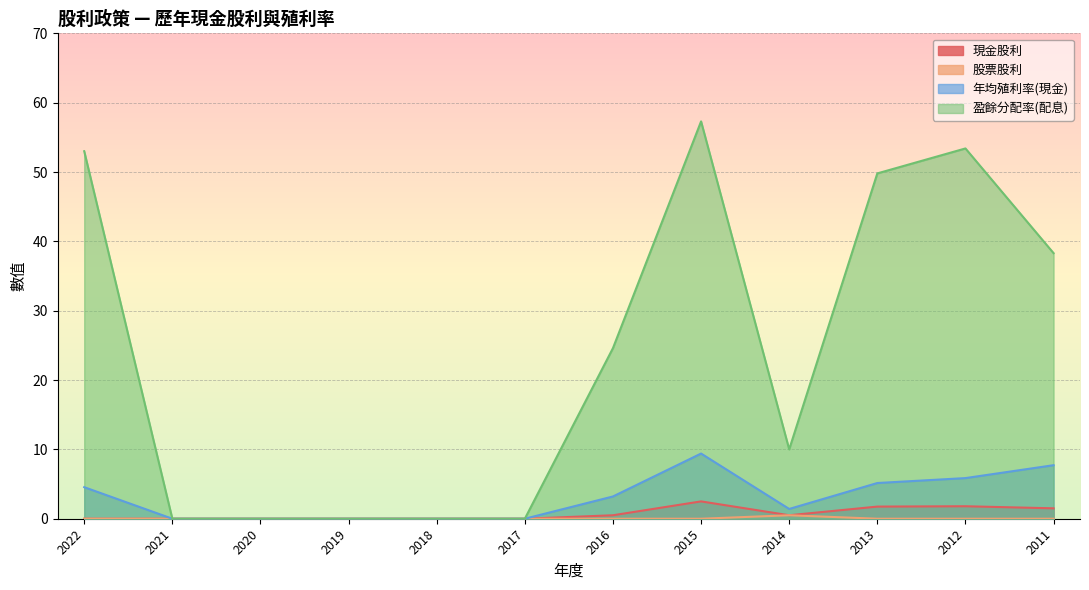

Which series has the largest total across all categories?

盈餘分配率(配息)